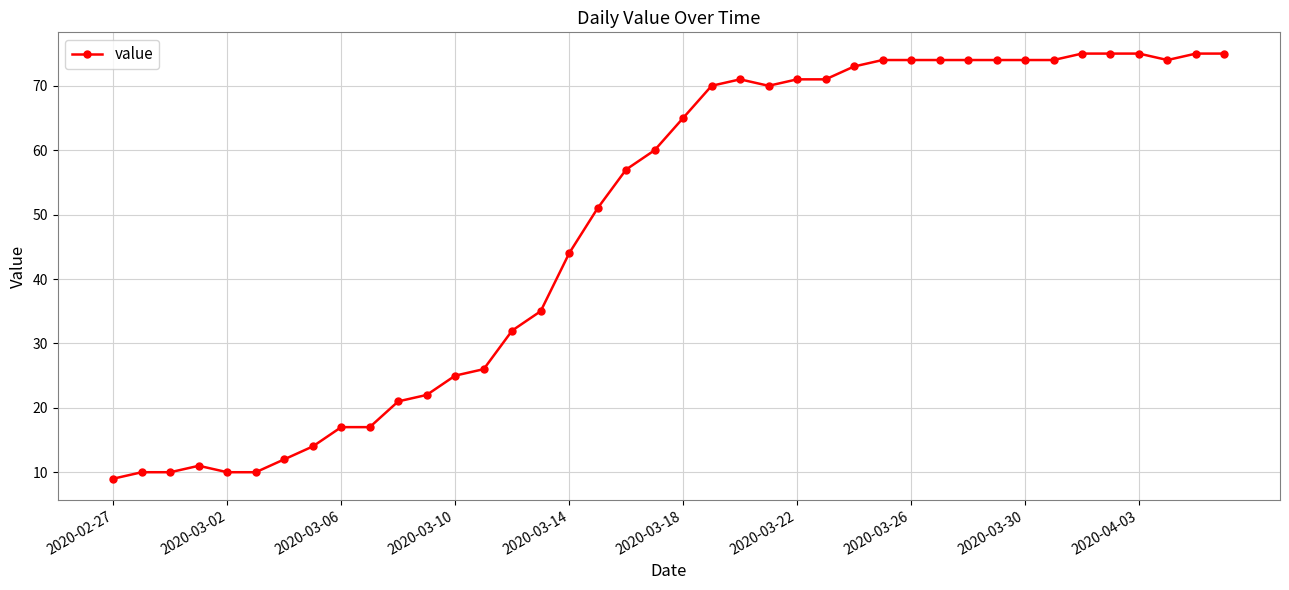

What is the greatest value displayed?

75